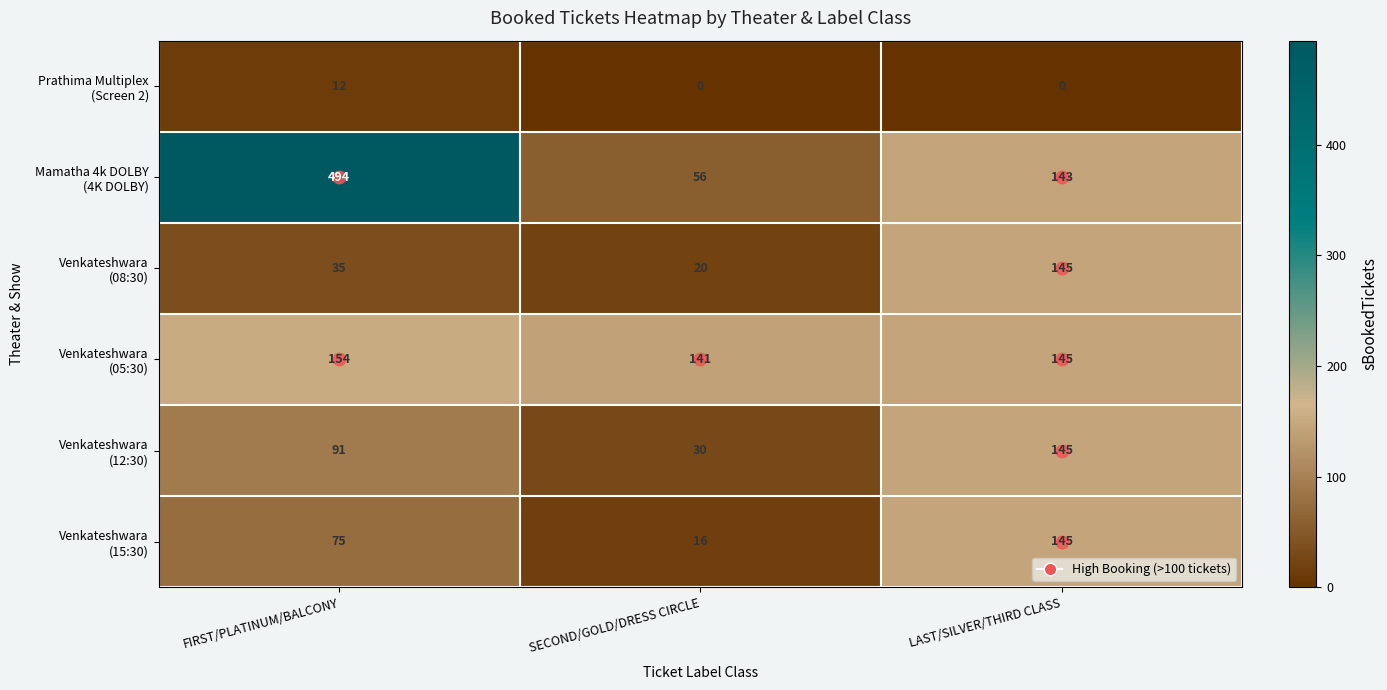

What is the total value across all series at LAST/SILVER/THIRD CLASS?

723